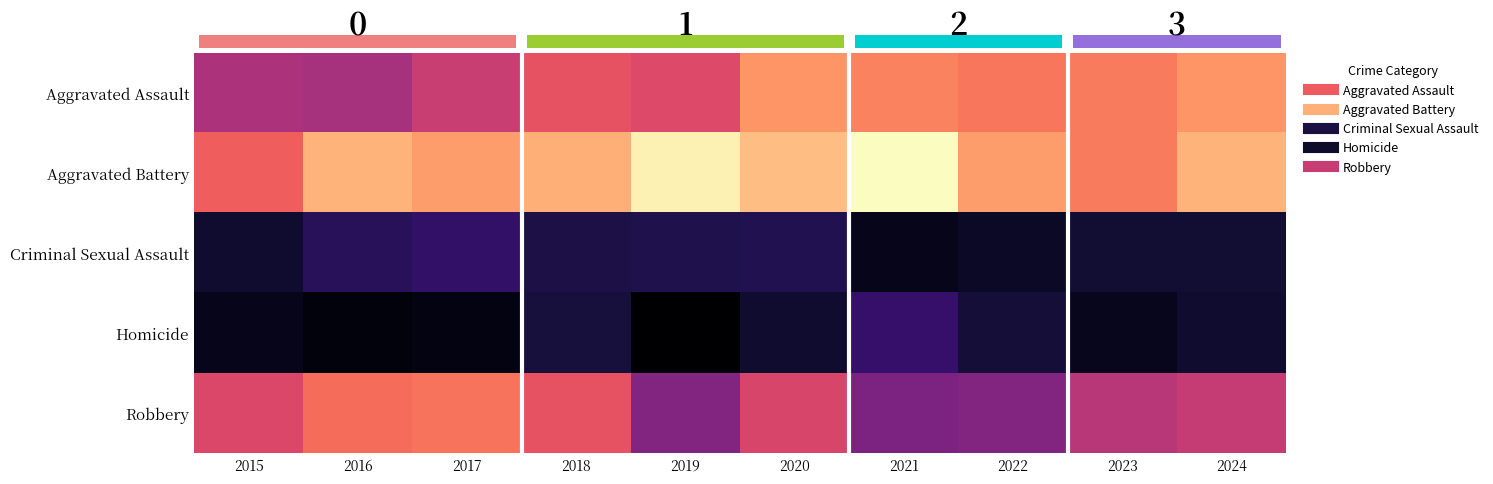

Count the number of data series in this chart.

5